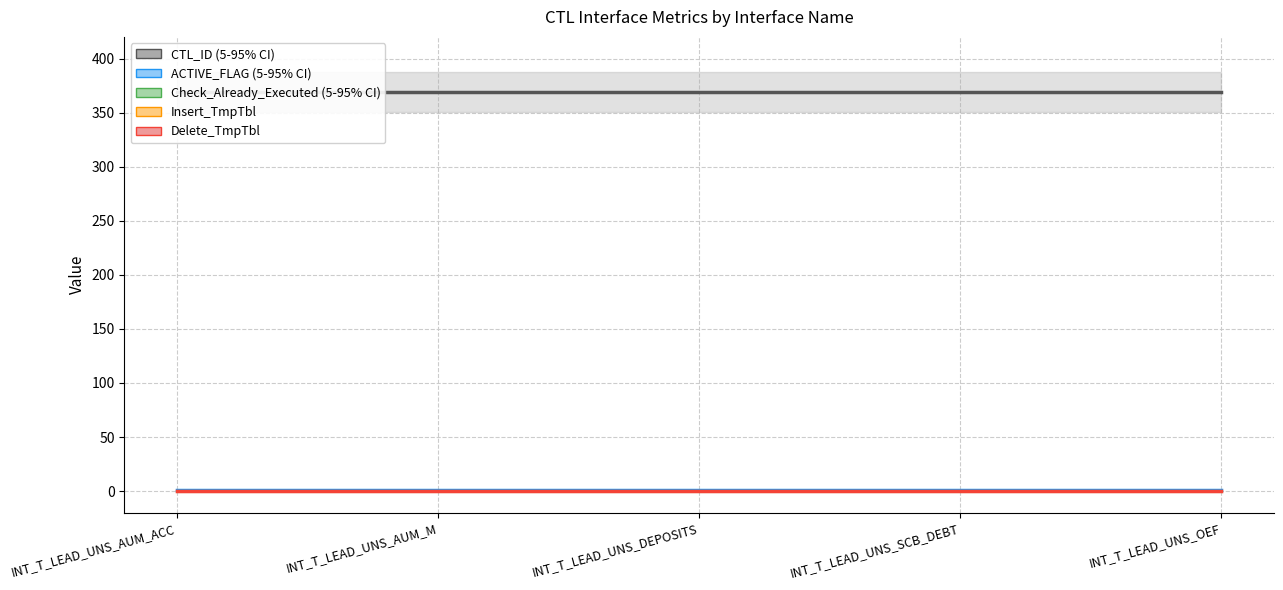

Rank the series at INT_T_LEAD_UNS_AUM_M from highest to lowest value.

CTL_ID, ACTIVE_FLAG, Check_Already_Executed, Insert_TmpTbl, Delete_TmpTbl